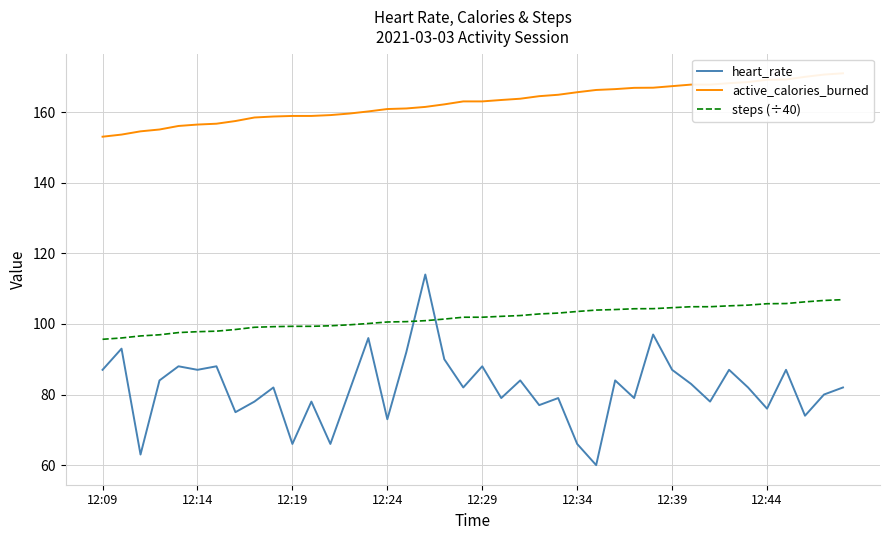

What are all the series names shown in the legend?

heart_rate, active_calories_burned, steps (÷40)